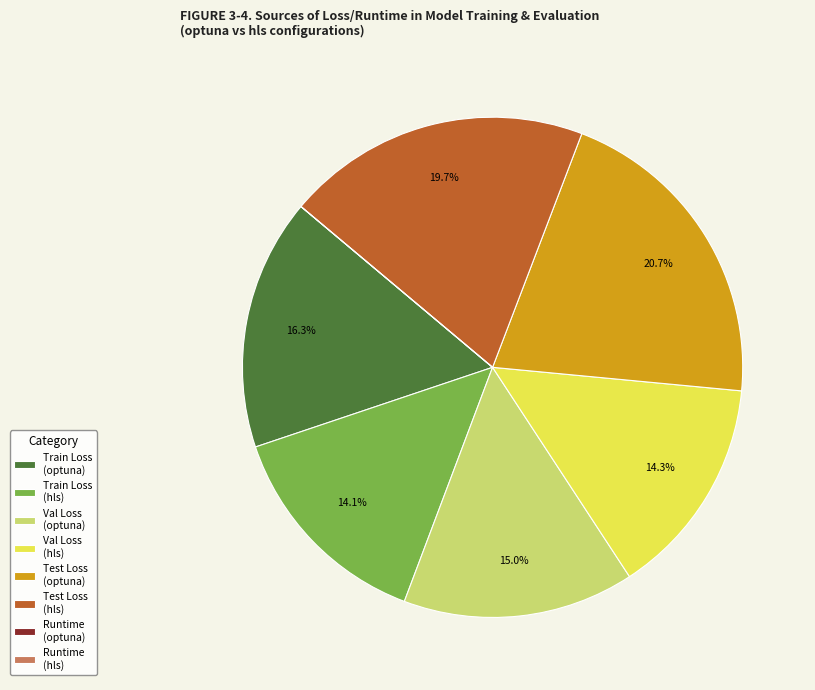

Which has a higher value, Val Loss (optuna) or Train Loss (hls)?

Val Loss (optuna)